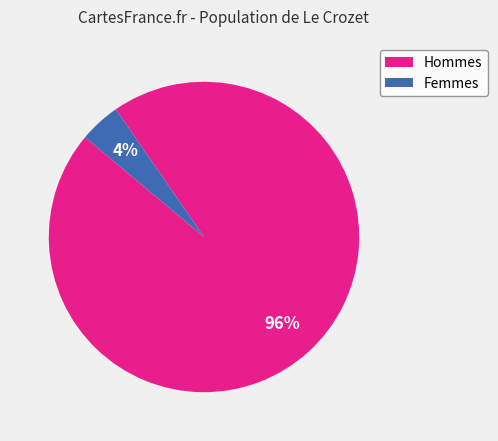

Is there a majority slice in this chart?

Yes